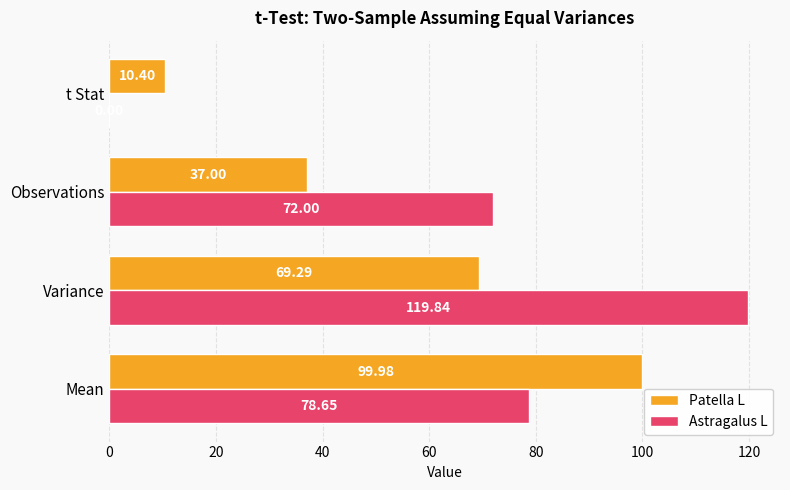

How many categories are shown in the chart?

4